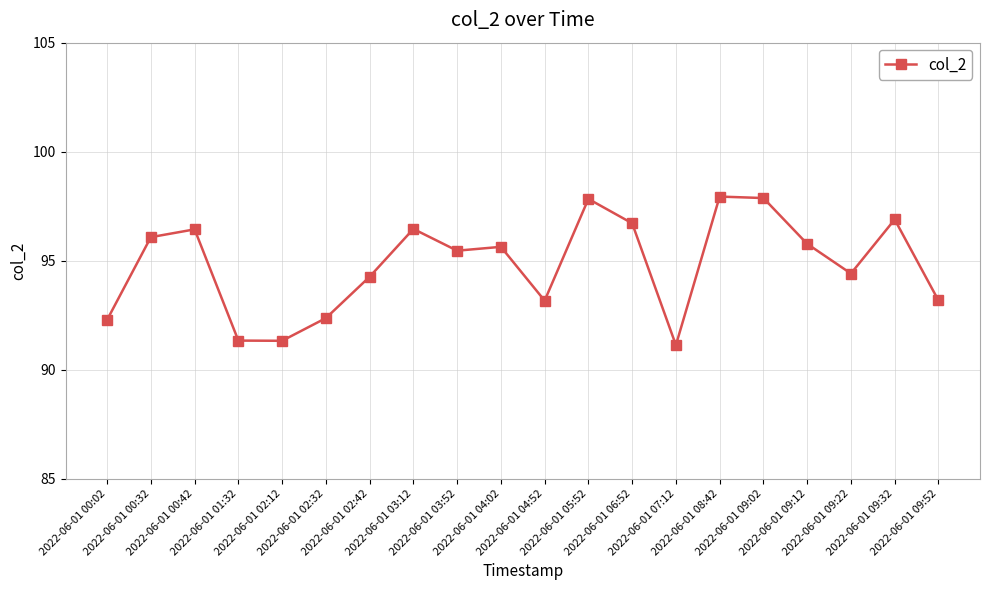

How many points are higher than both their immediate neighbors (excluding endpoints)?

6